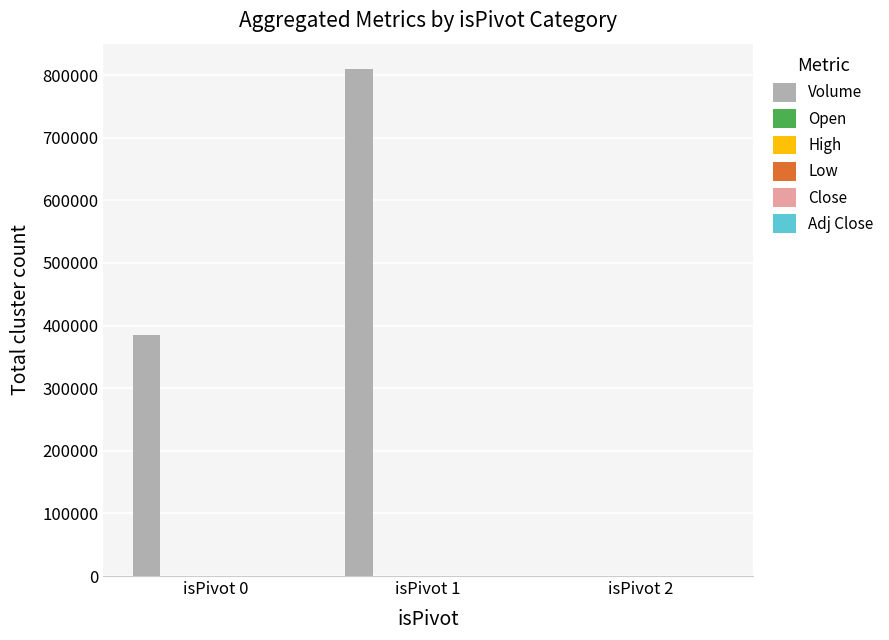

Which series changed the most between isPivot 1 and isPivot 2?

Volume